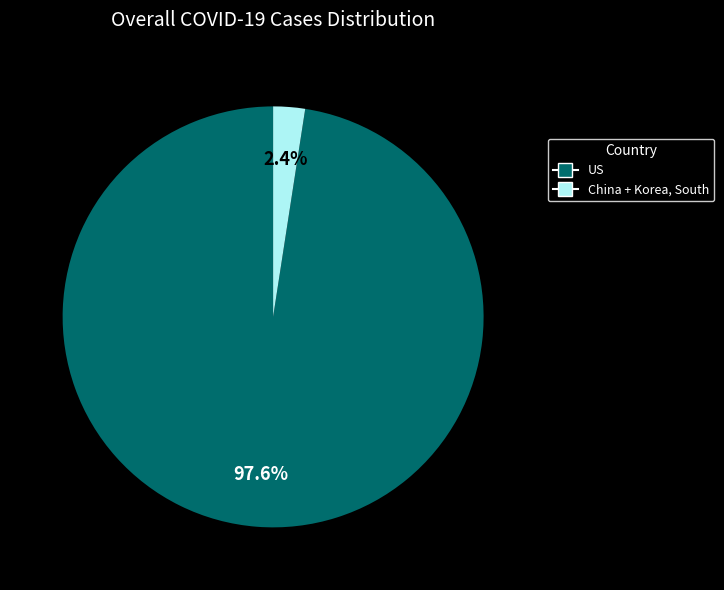

Does any single category account for the majority?

Yes